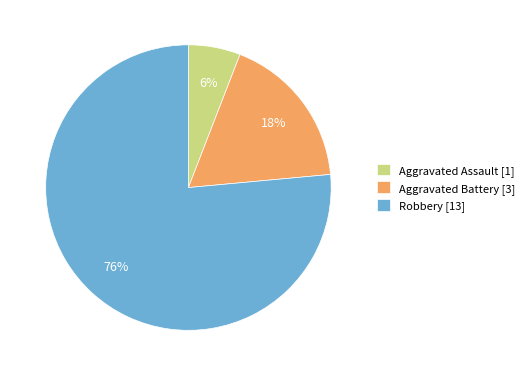

Rank the categories by value from highest to lowest.

Robbery, Aggravated Battery, Aggravated Assault